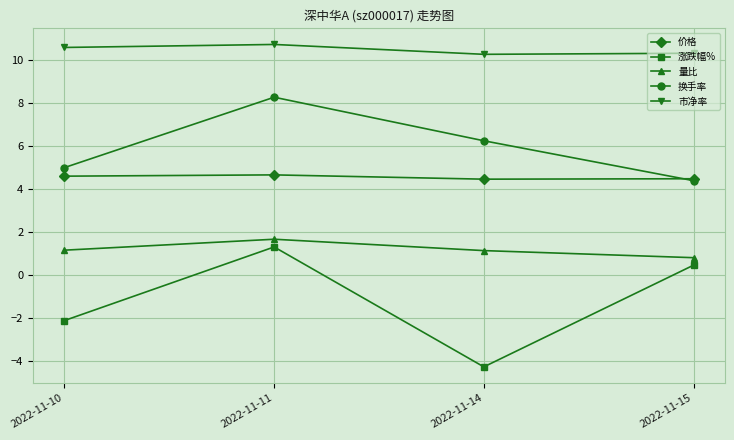

At which label does 涨跌幅% first exceed 0?

2022-11-11